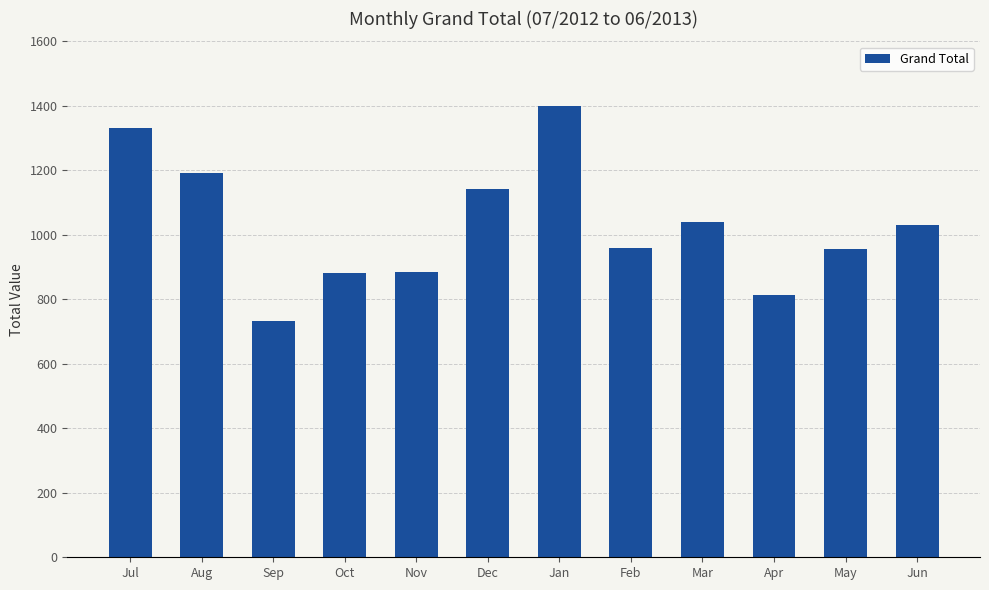

What is the smallest value displayed?

733.2